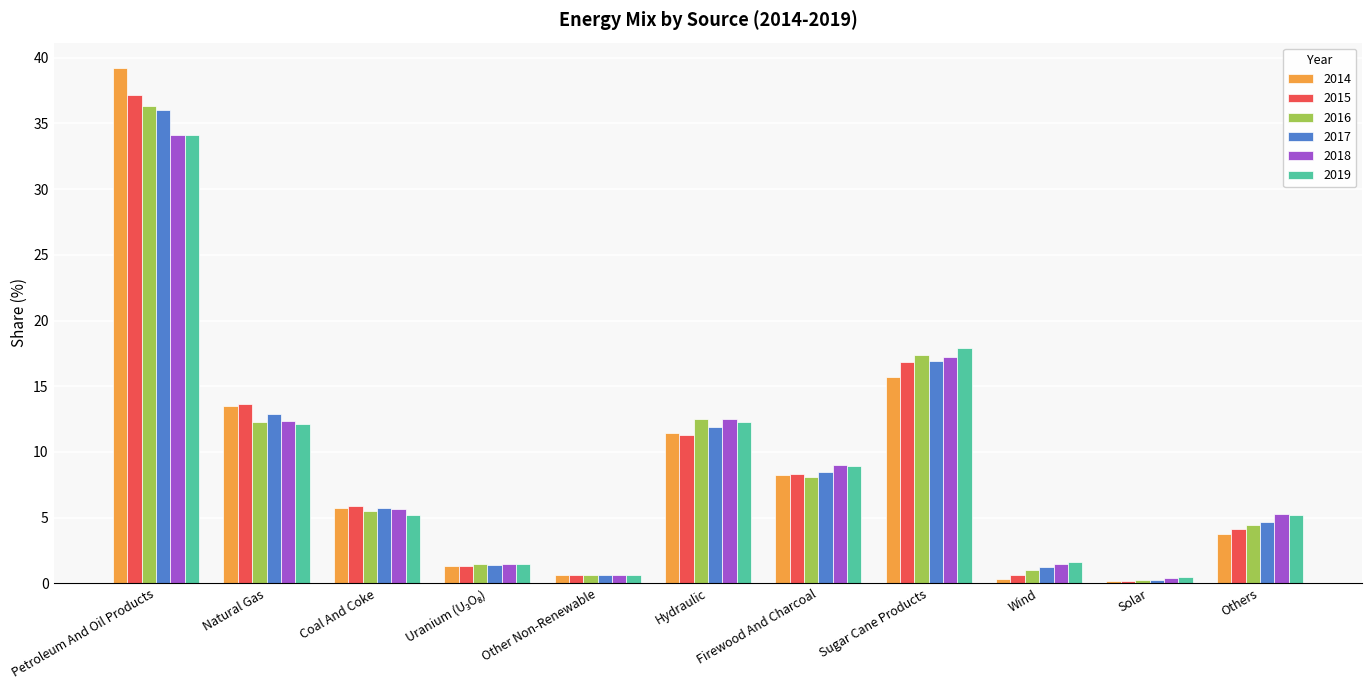

The 2018 series shows 12.5 at Hydraulic. True or false?

True